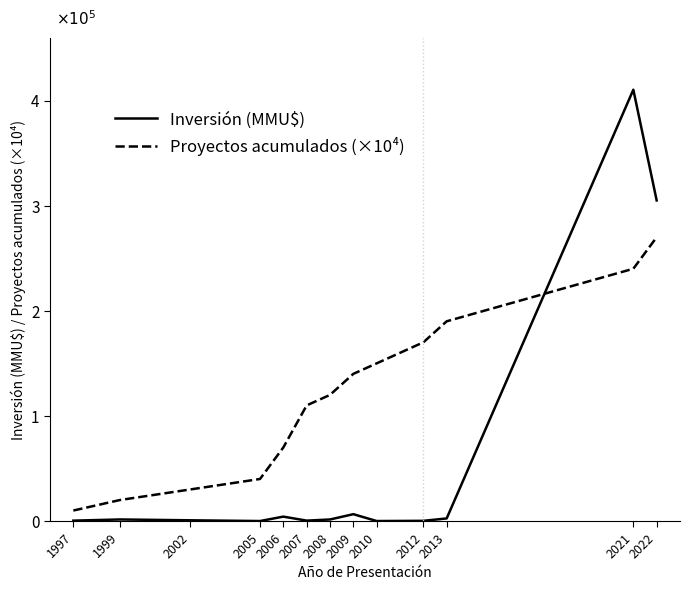

At which category is the sum across all series the highest?

2021